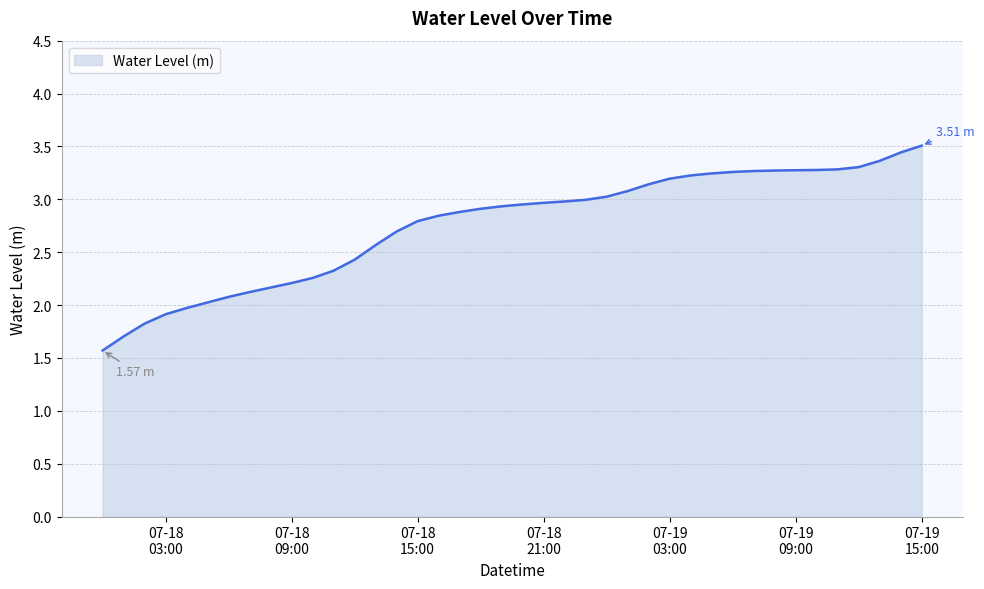

What is the difference between the maximum and minimum values?

1.9